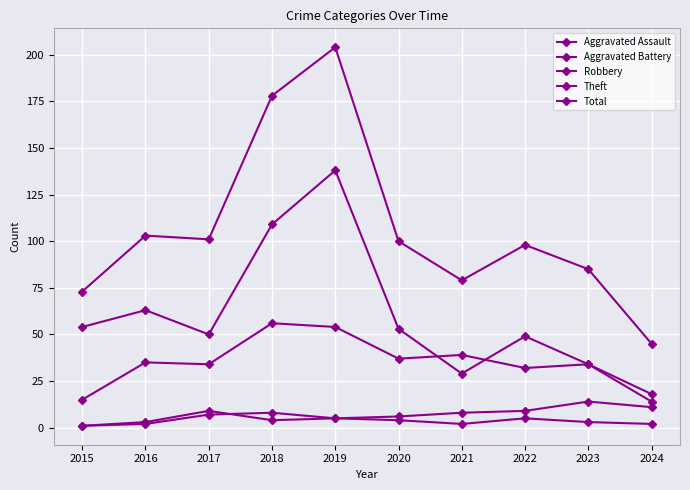

Where is the first local maximum for Robbery?

2016